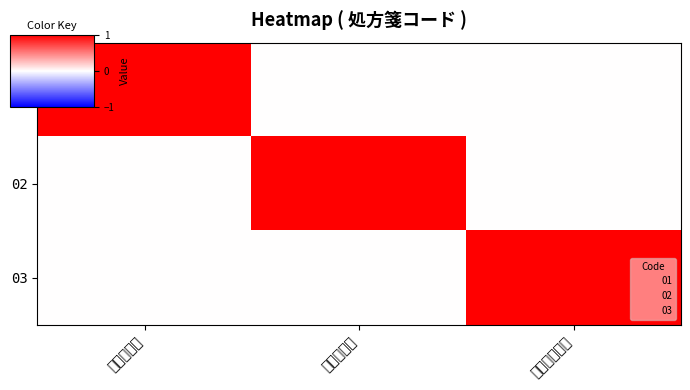

Rank the series at 分割一般処方 from highest to lowest value.

03, 01, 02